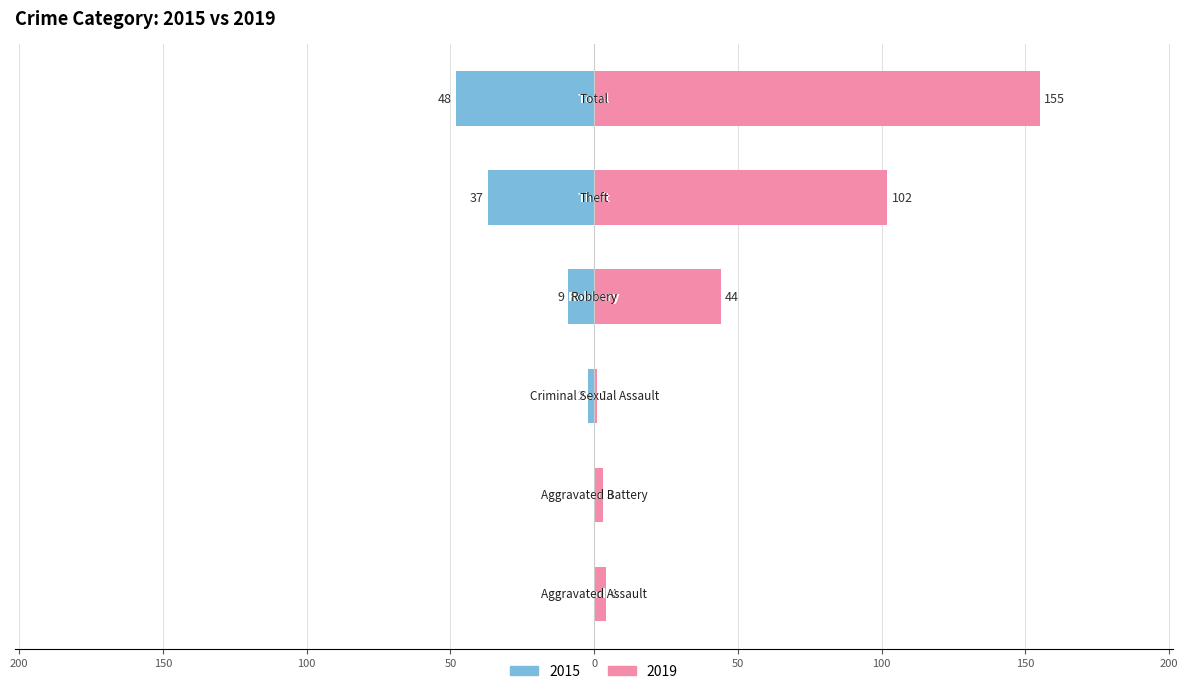

Reading left to right, what are all the values shown in this chart?

2015: Aggravated Assault=0	Aggravated Battery=0	Criminal Sexual Assault=-2	Robbery=-9	Theft=-37	Total=-48
2019: Aggravated Assault=4	Aggravated Battery=3	Criminal Sexual Assault=1	Robbery=44	Theft=102	Total=155